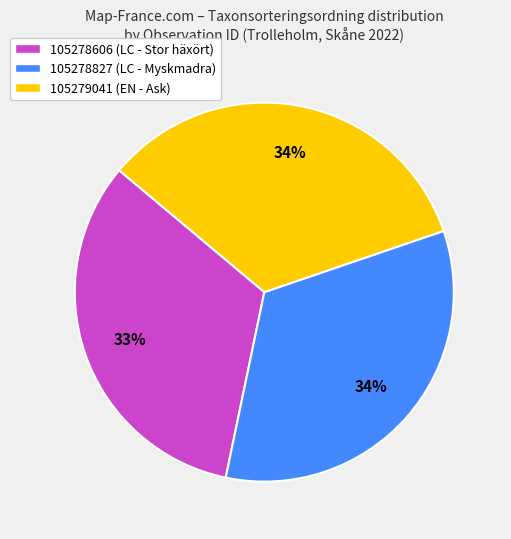

What is the smallest slice in the pie chart?

105278606 (LC - Stor häxört)